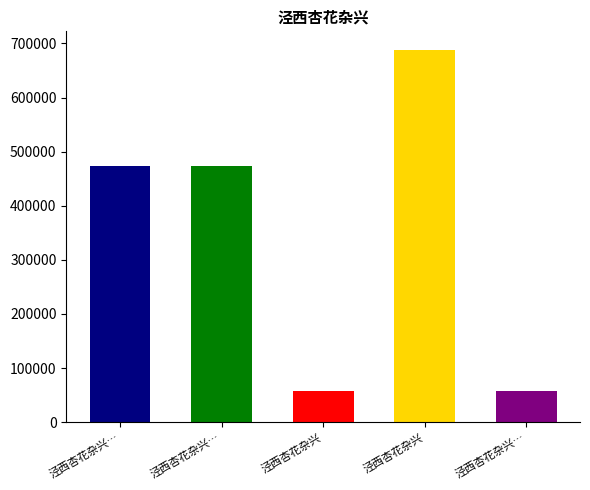

What is the value of the 2nd bar from the left?

473709